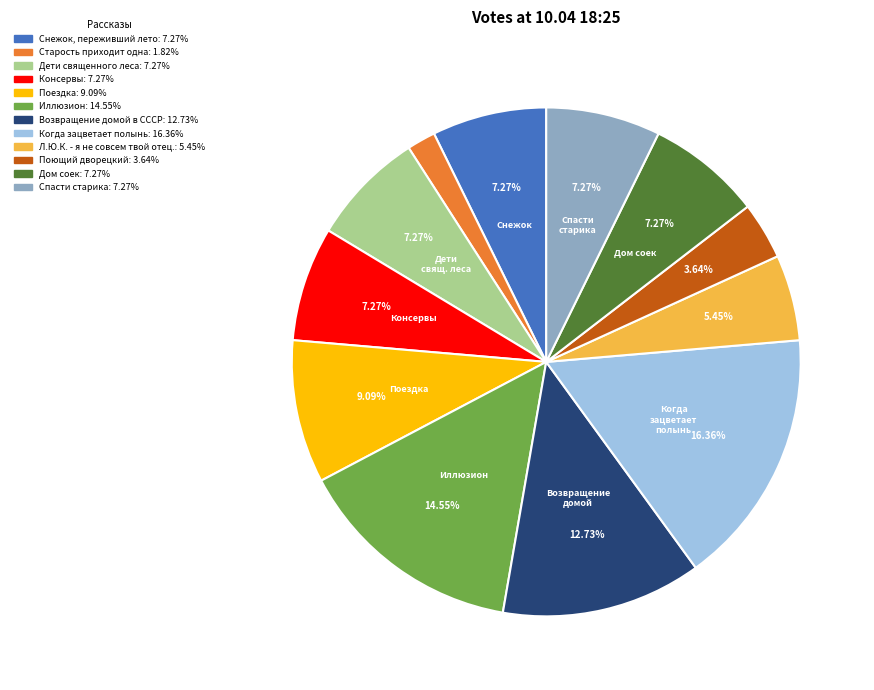

Is there a majority slice in this chart?

No